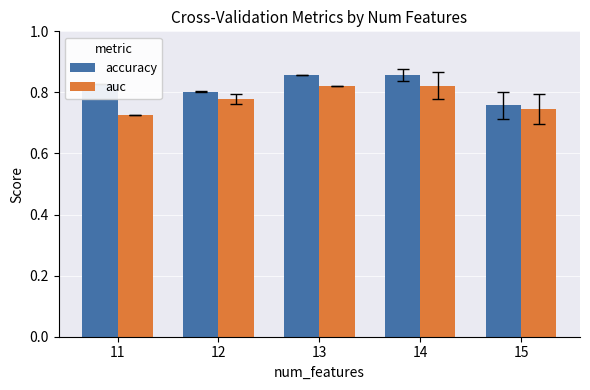

Is it true that accuracy equals 1.4 at 12?

False